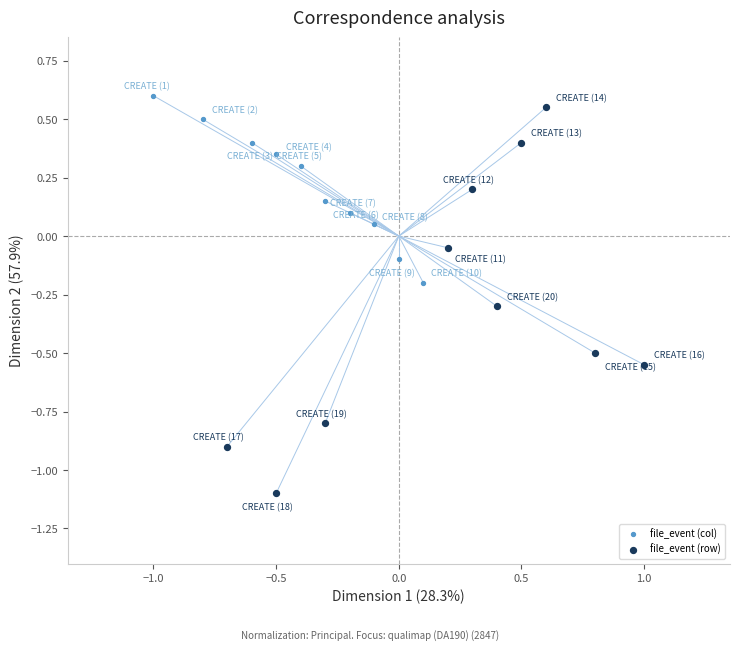

Which series has the largest Y range (max minus min)?

file_event (row)